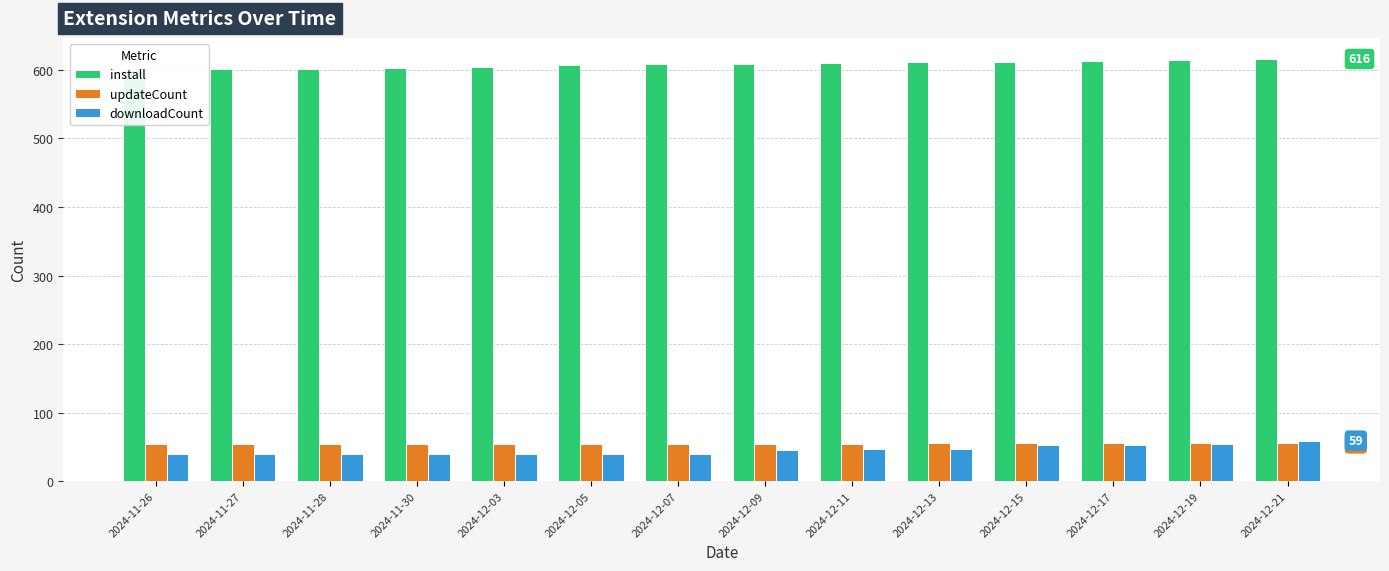

What is the difference between the install values at 2024-12-11 and 2024-12-03?

5